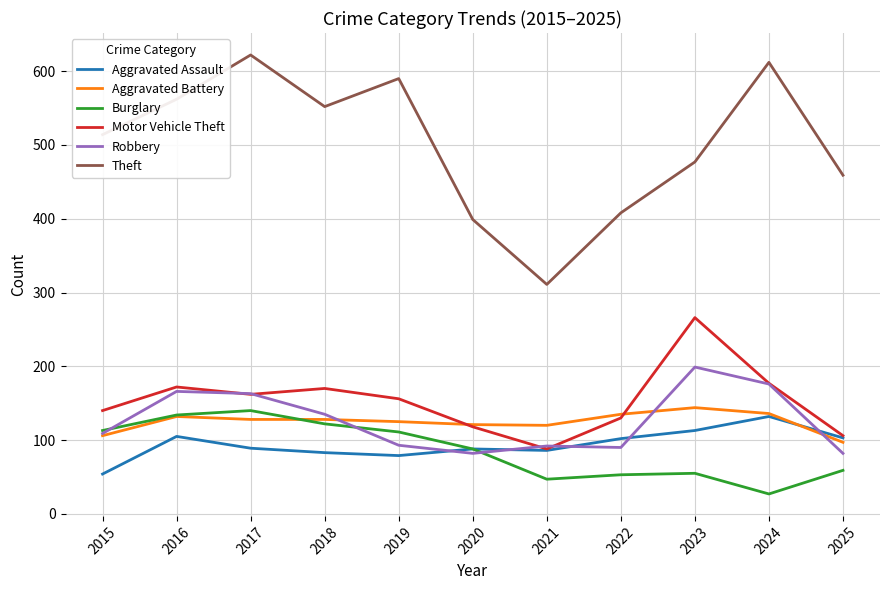

True or false: Burglary and Motor Vehicle Theft intersect in this chart.

False